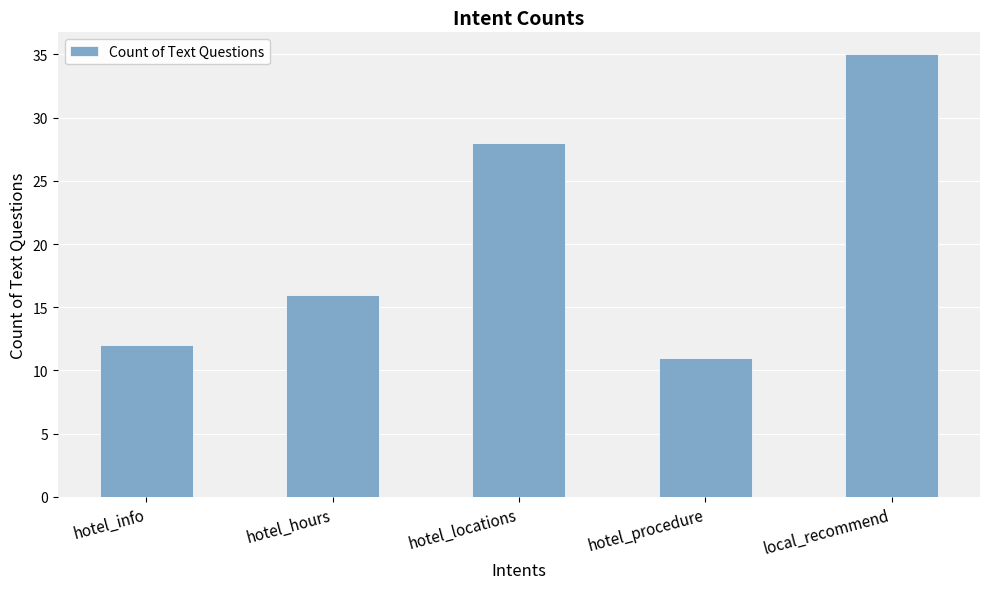

What is the maximum value shown in the chart?

35